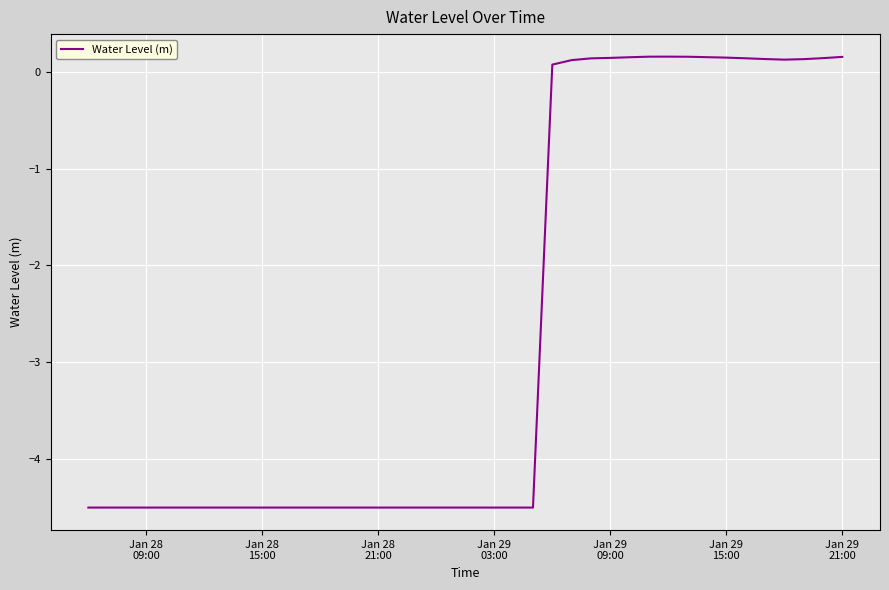

What is the minimum value shown in the chart?

-4.5